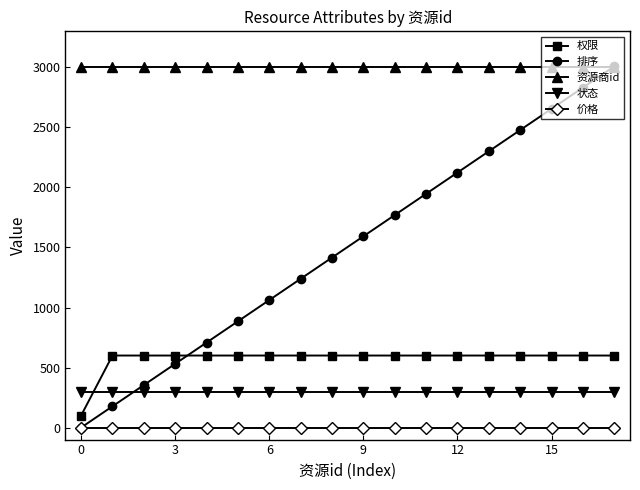

What are all the series names shown in the legend?

权限, 排序, 资源商id, 状态, 价格